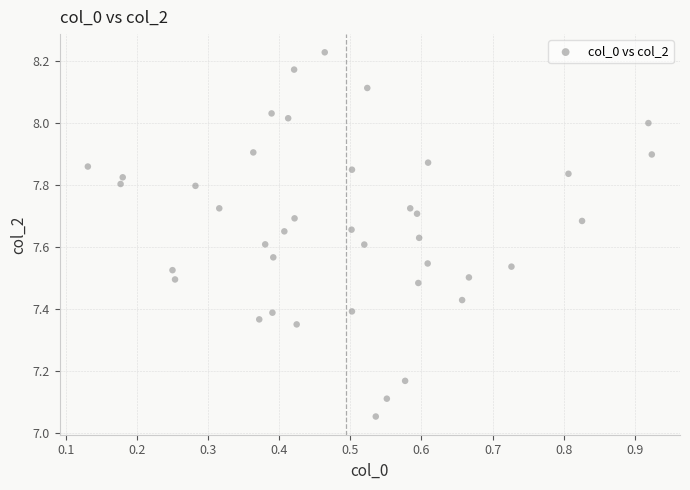

What is the range of Y values (max minus min)?

1.2